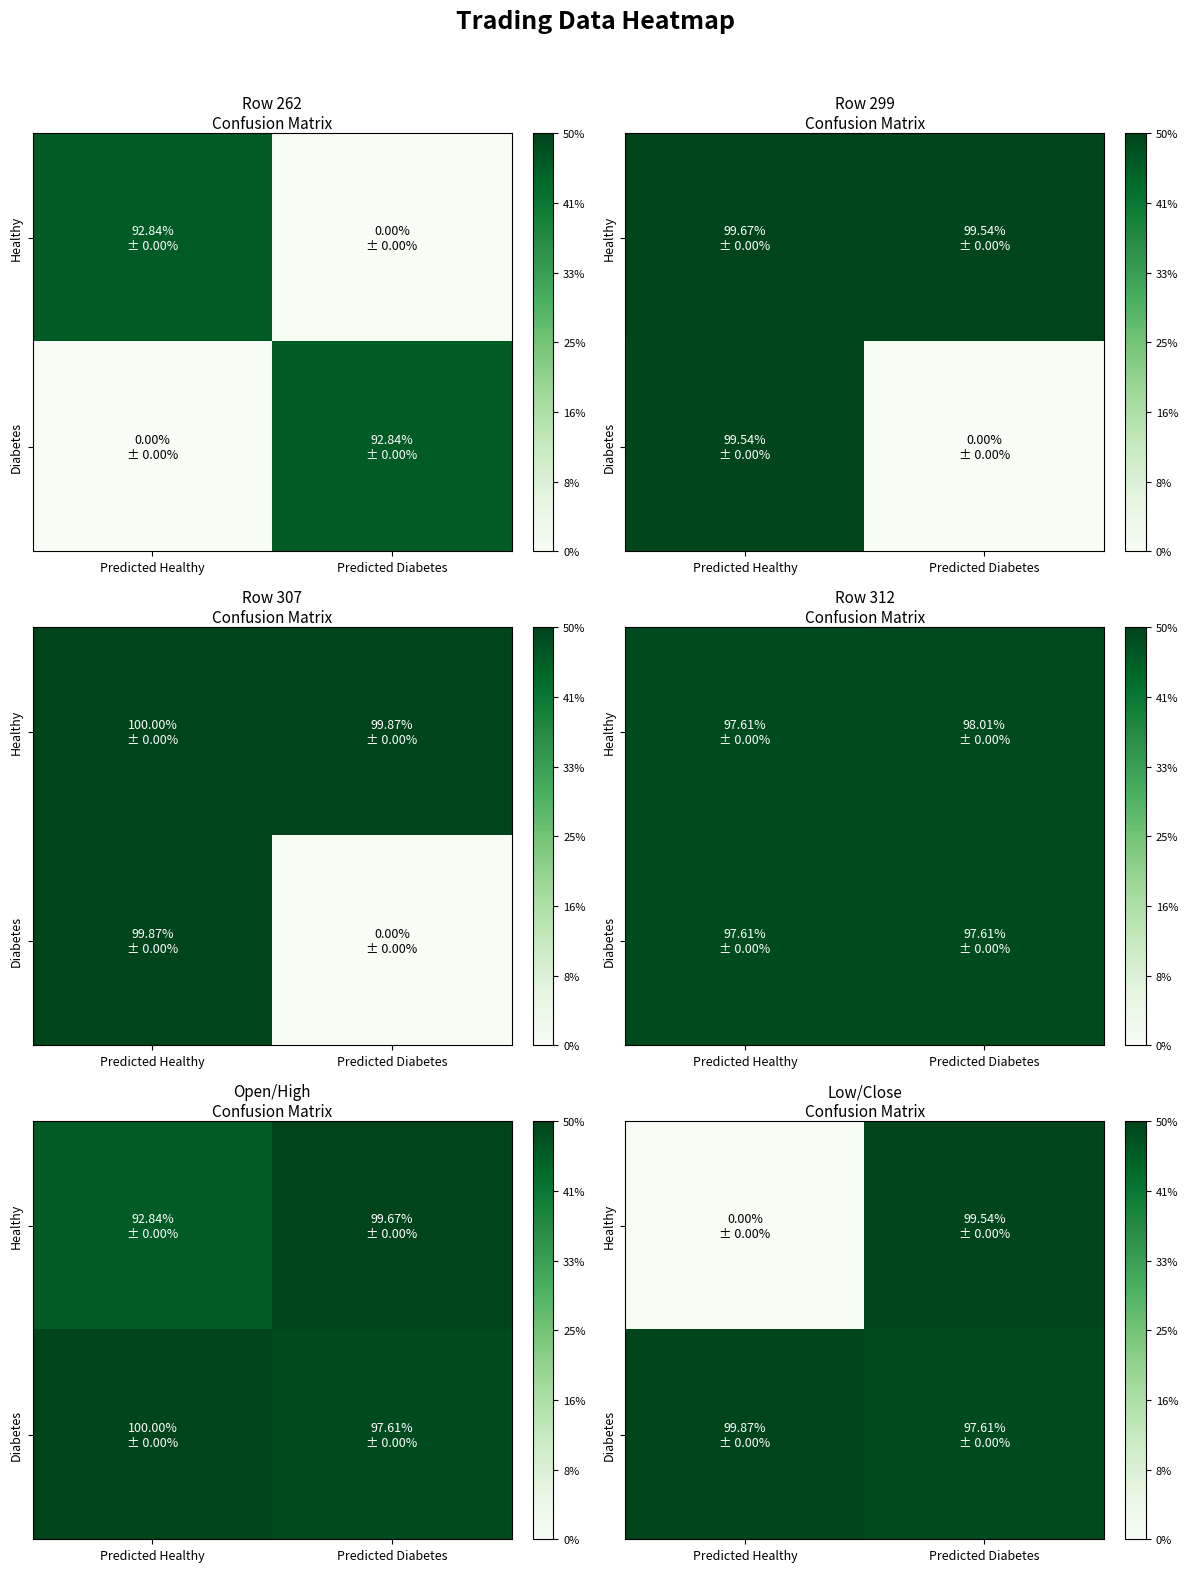

Count the number of categories in the chart.

2